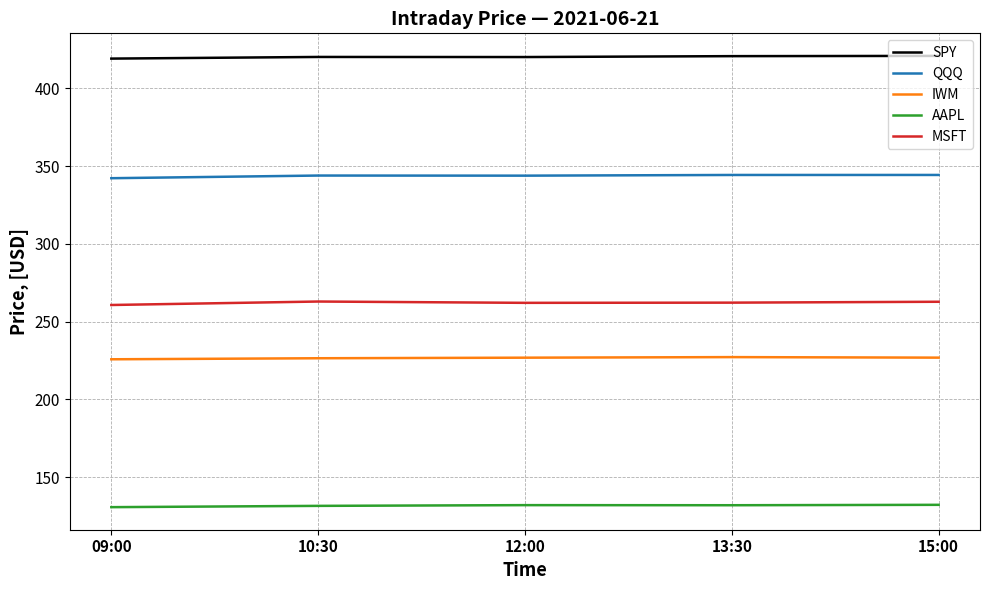

Which series has the largest total across all categories?

SPY